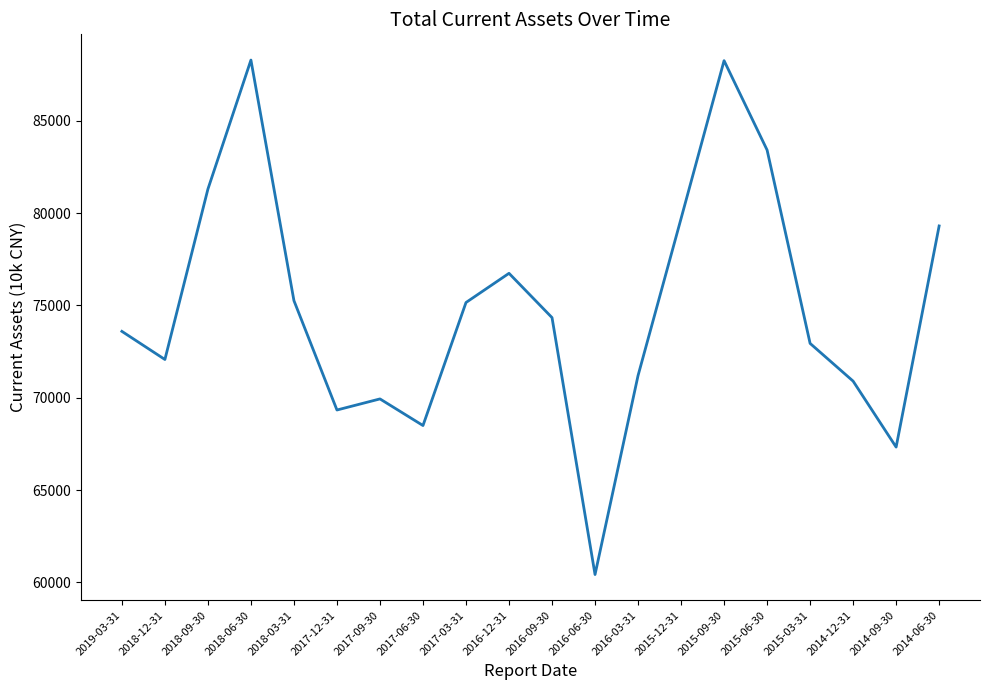

Which has a higher value, 2018-09-30 or 2018-12-31?

2018-09-30